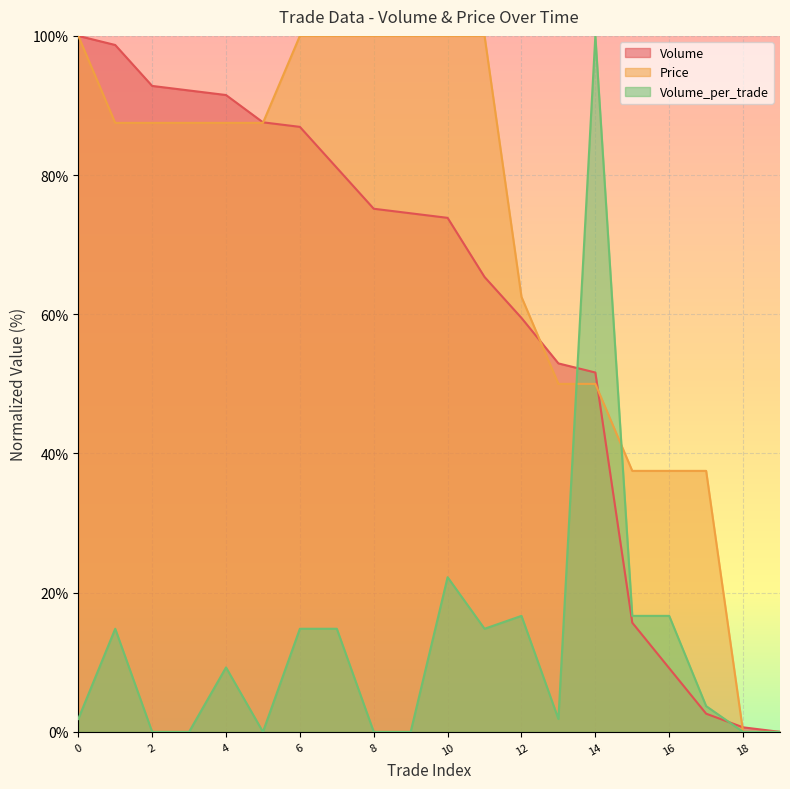

Is it true that Volume_per_trade equals 16.7 at 15?

True